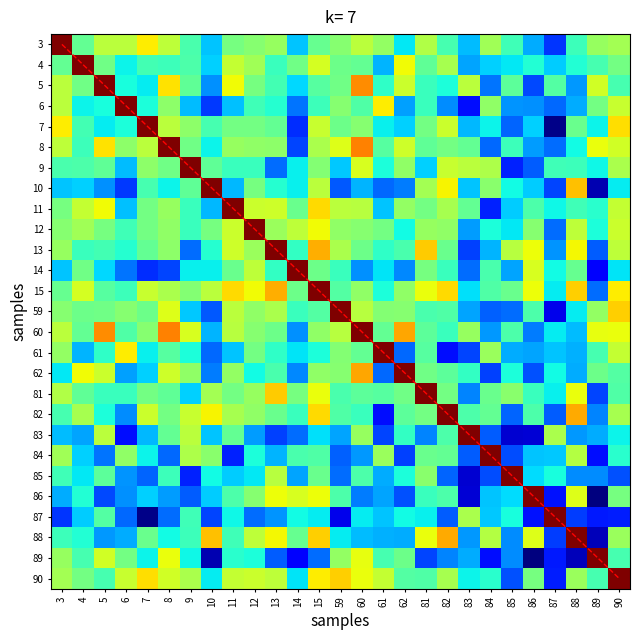

Rank the series at 81 from lowest to highest value.

89, 83, 9, 87, 86, 5, 6, 59, 90, 61, 60, 4, 8, 84, 62, 7, 11, 82, 14, 85, 12, 10, 3, 88, 15, 13, 81, diagonal